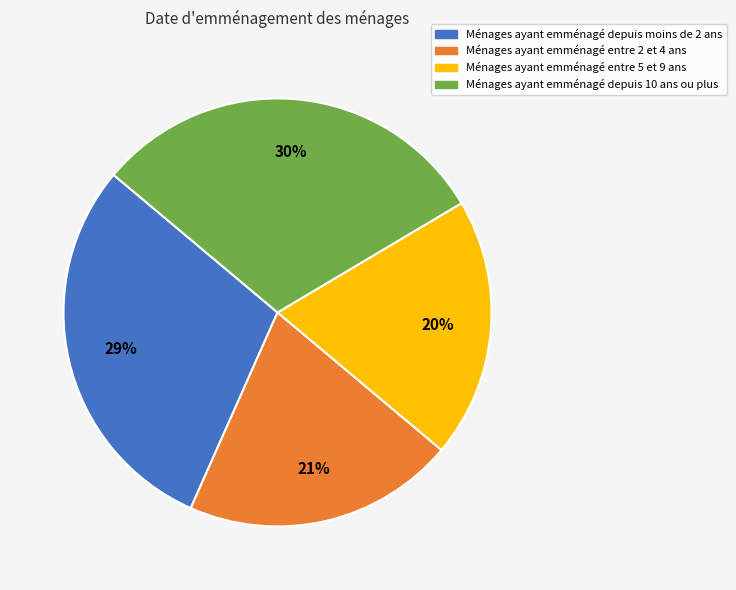

To the nearest percent, what percentage of the pie is Ménages ayant emménagé depuis moins de 2 ans?

29%